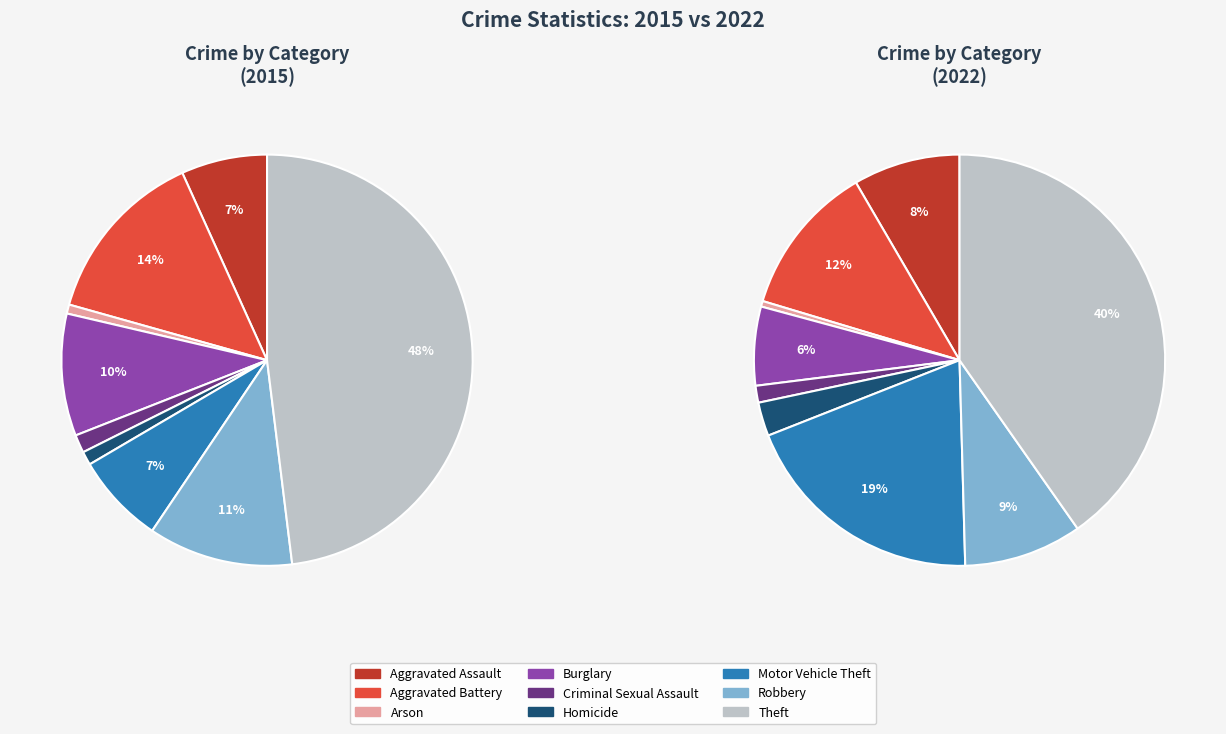

The Aggravated Assault slice represents 15% of the pie. True or false?

False